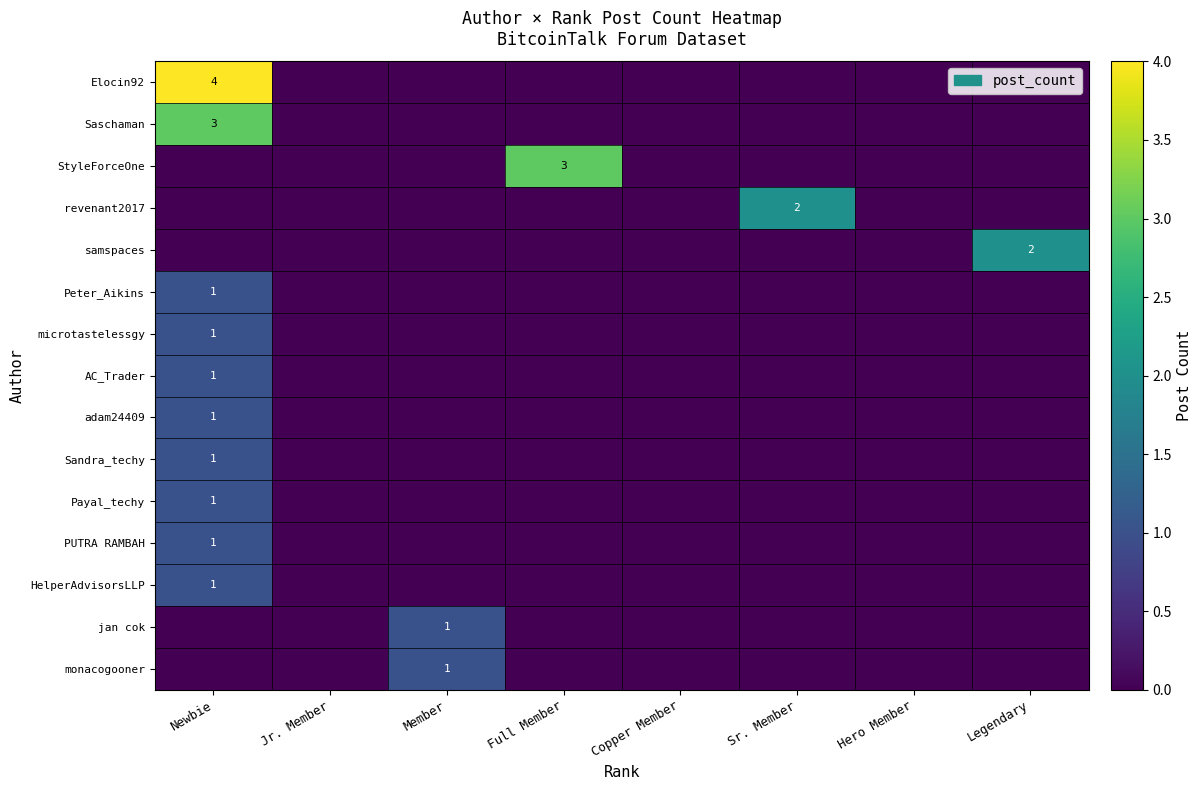

At which label does row_2 reach its peak?

Full Member